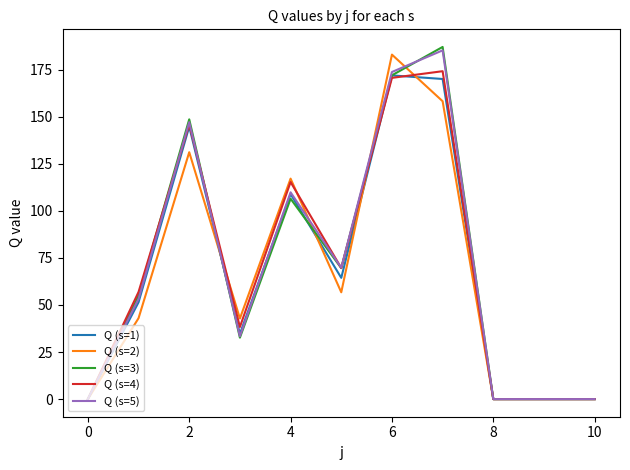

What is the maximum value shown in the chart?

187.0